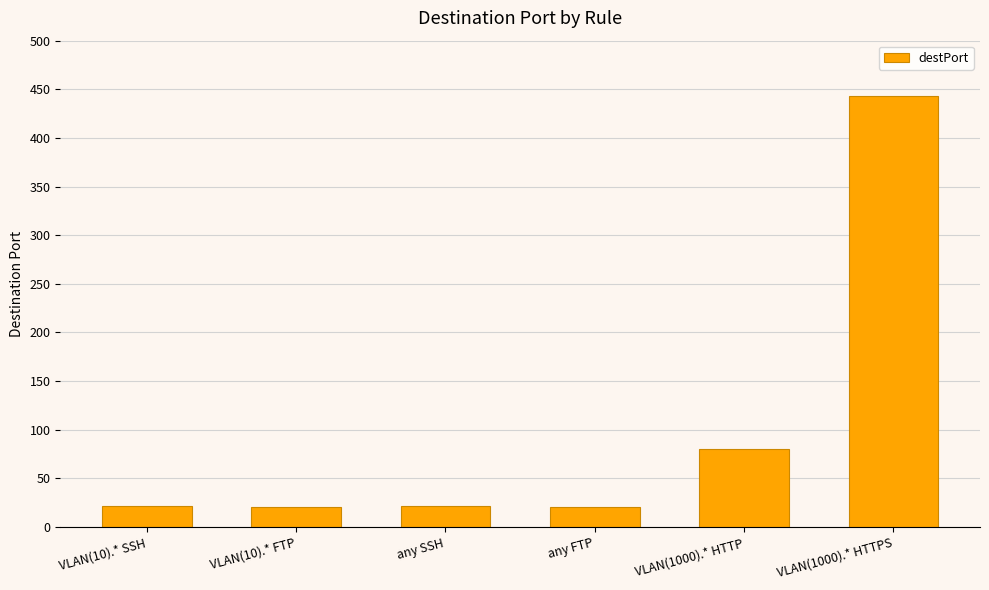

What is the change in value from any FTP to VLAN(1000).* HTTP?

+59